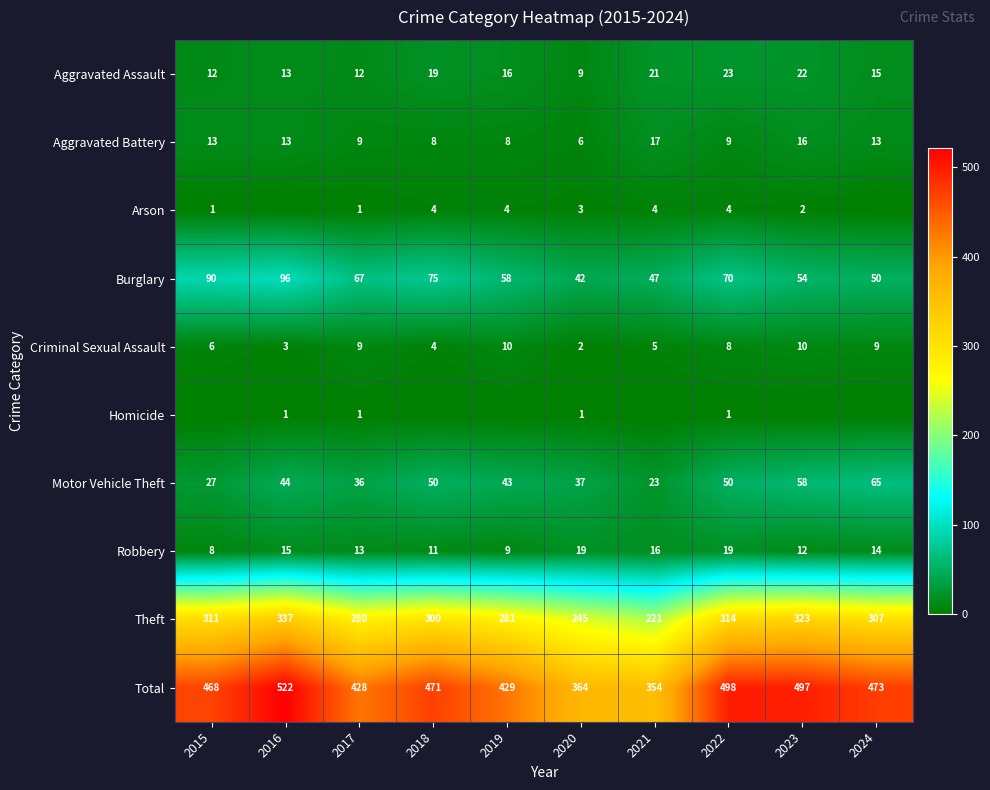

Is it true that Robbery equals 27 at 2021?

False